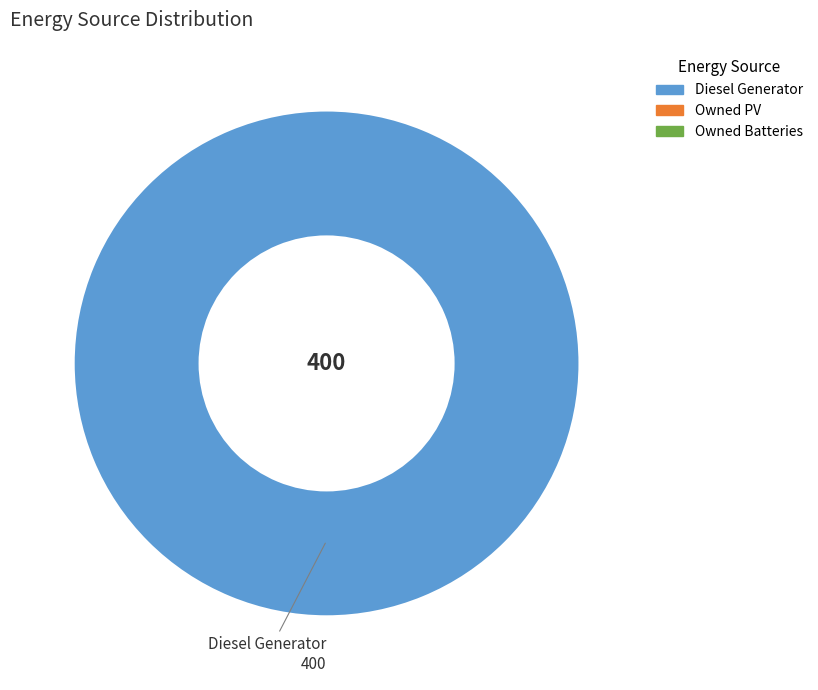

Is there a majority slice in this chart?

Yes